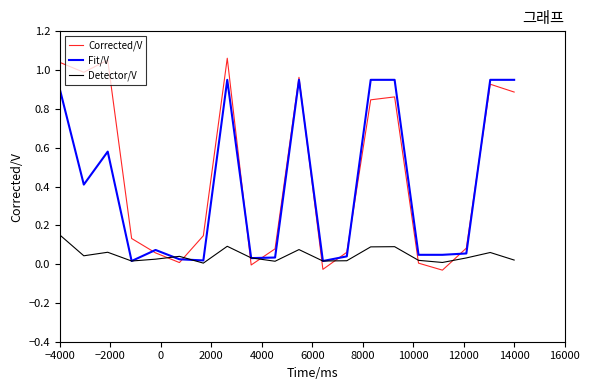

Does the chart have visible grid lines?

No